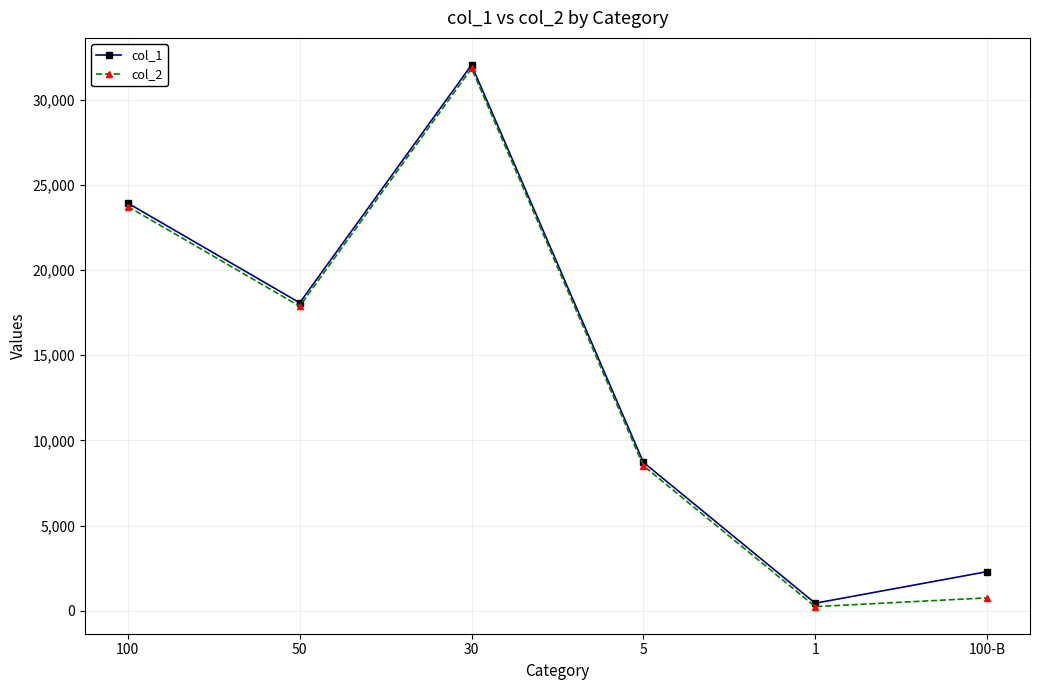

What is the greatest value displayed?

32041